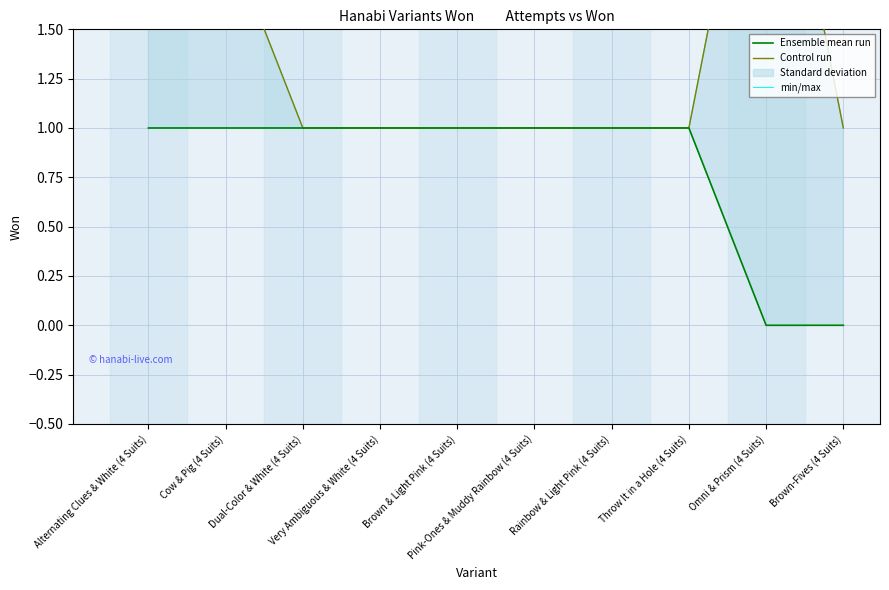

Reading left to right, what are all the values shown in this chart?

Ensemble mean run: 1	1	1	1	1	1	1	1	0	0
Control run: 3	2	1	1	1	1	1	1	3	1
min/max: 3	2	1	1	1	1	1	1	3	1